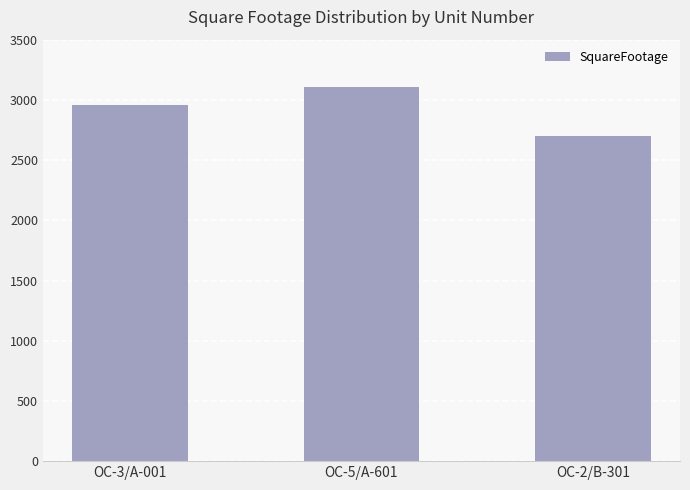

Approximately how many times larger is the value at OC-2/B-301 compared to OC-3/A-001?

0.9